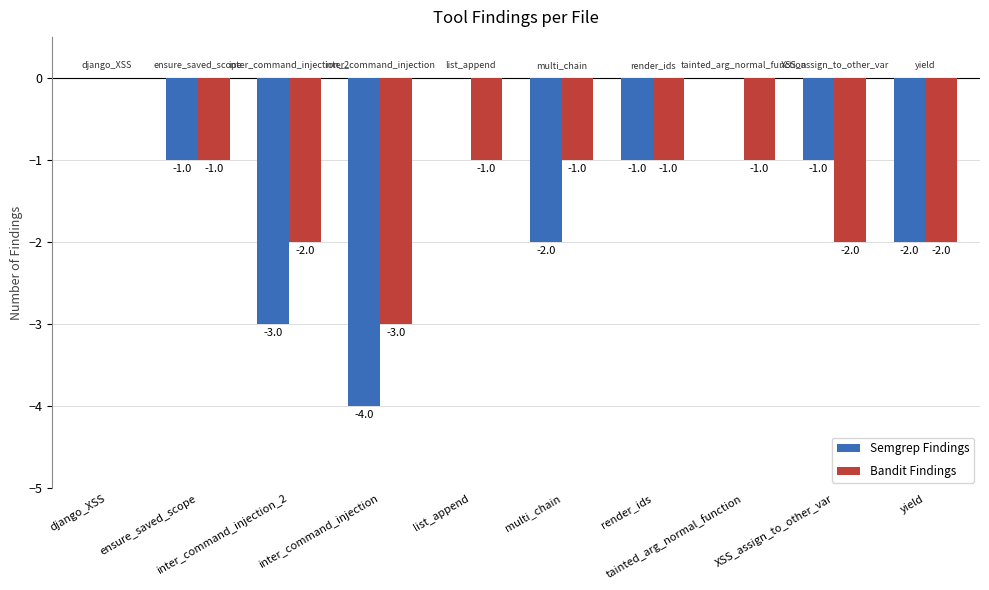

What is the sum of all Bandit Findings values?

-14